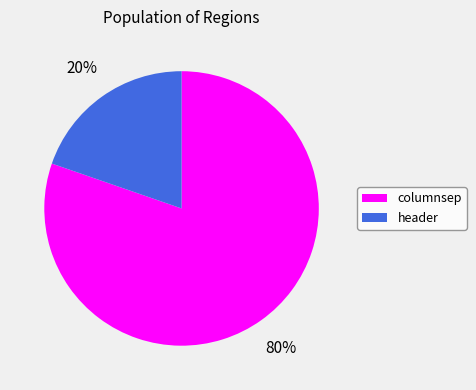

To the nearest percent, what portion does columnsep represent?

80%